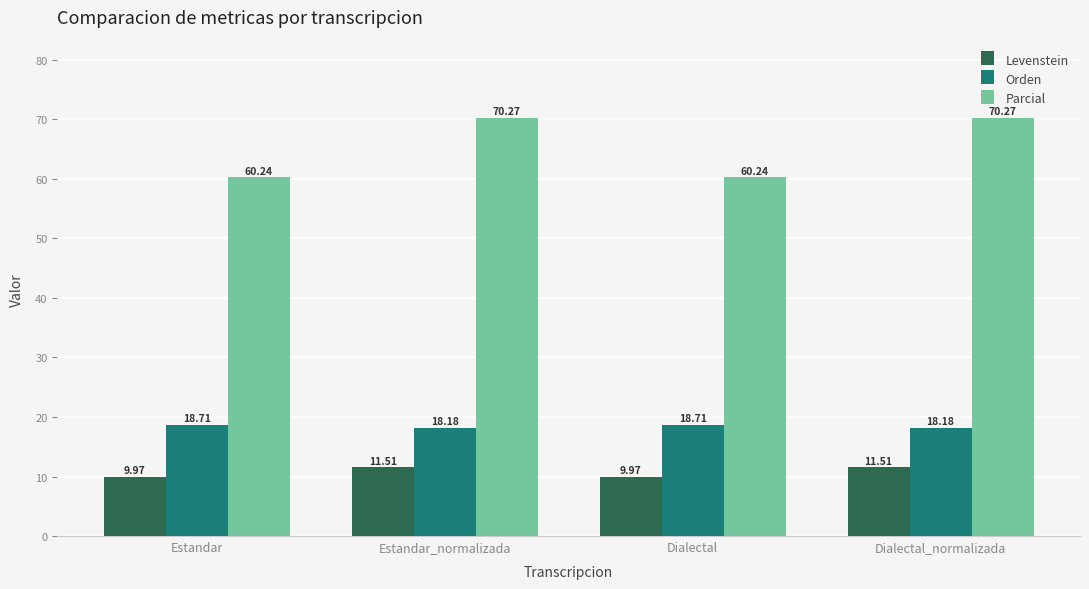

What is the difference between the highest and lowest values at Dialectal?

50.3